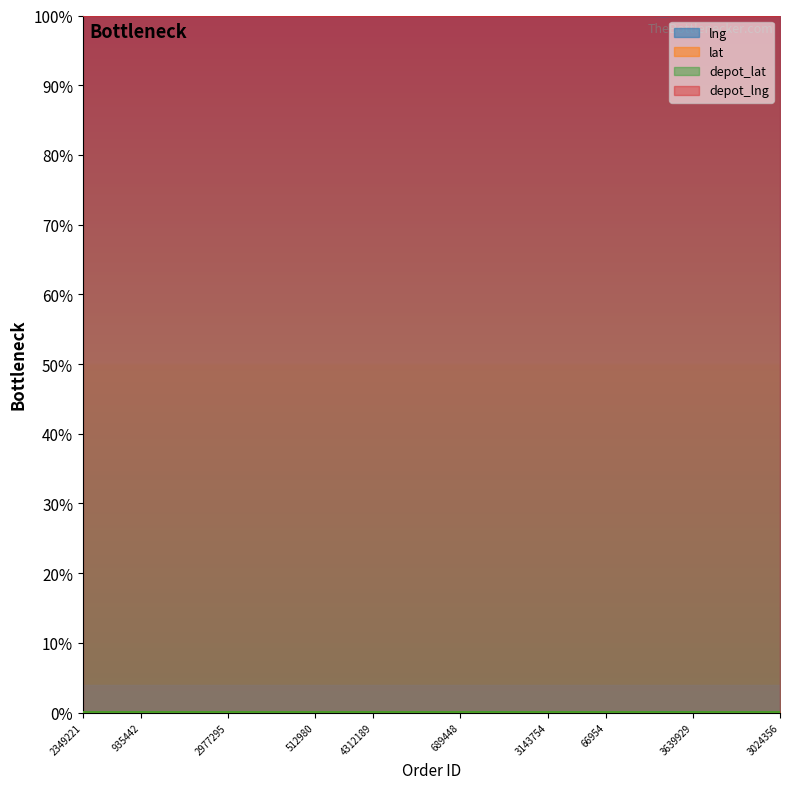

What is the label of the 4th point from the right?

3639929